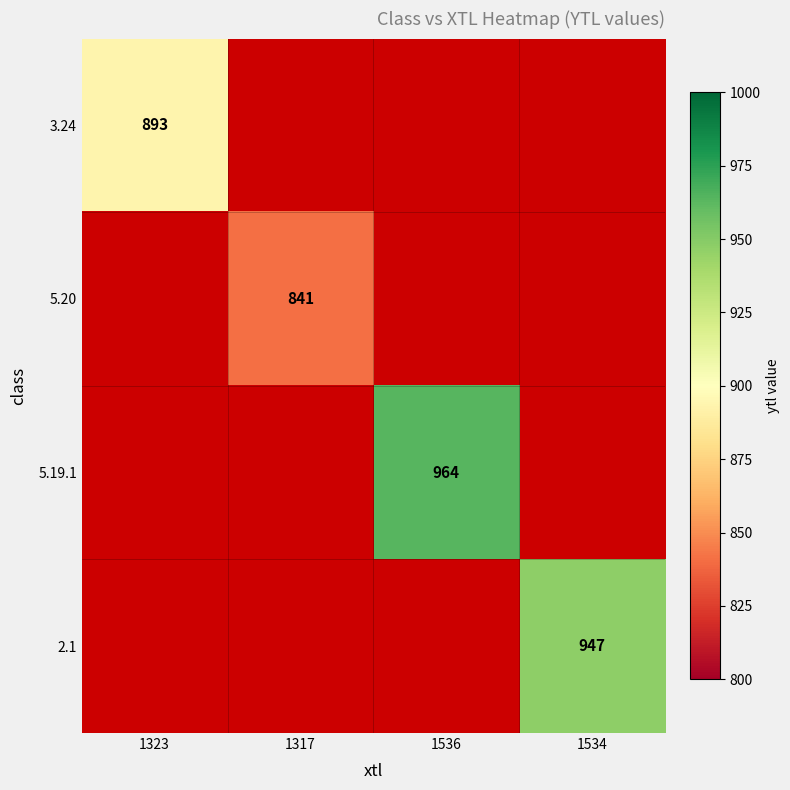

At how many categories does at least one series exceed 937?

2